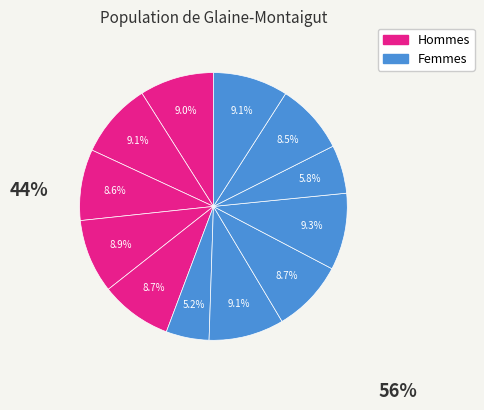

How many segments does this pie chart have?

12